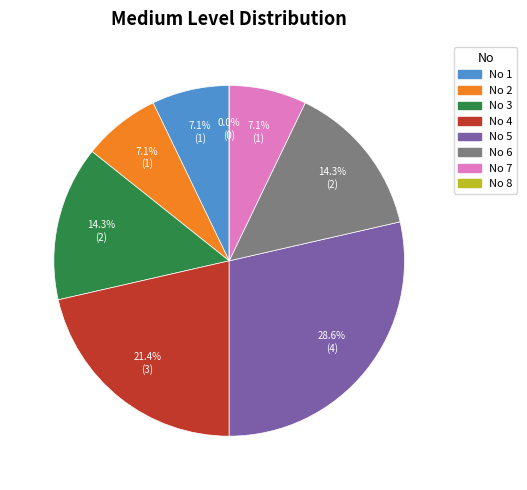

Does 5 account for over 50% of the chart?

No